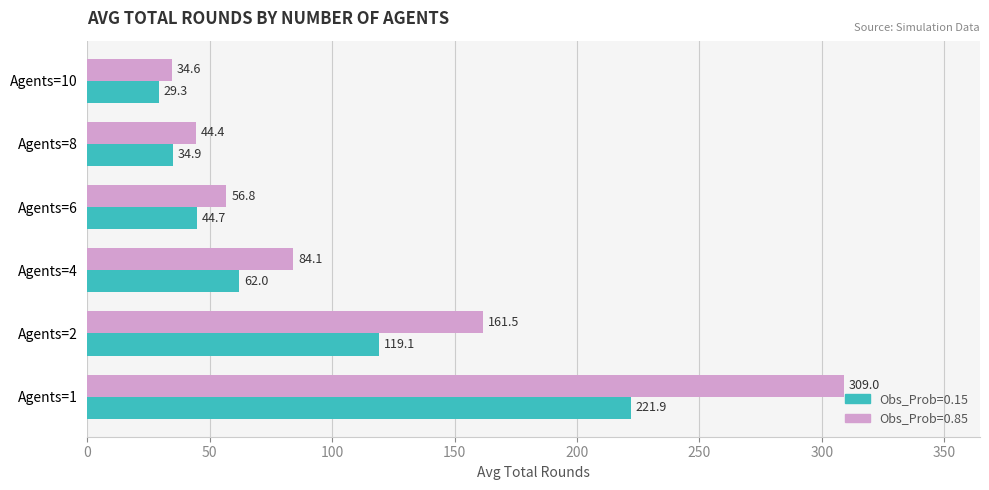

List the series in order of their peak value, lowest first.

Obs_Prob=0.15, Obs_Prob=0.85